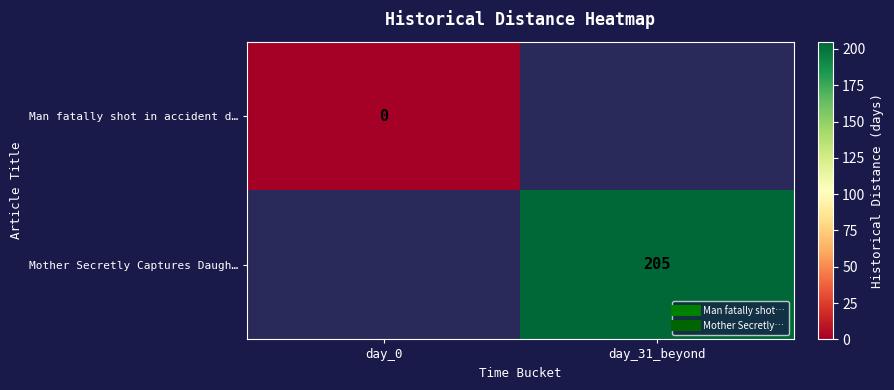

List the series in order of their overall mean, lowest first.

Man fatally shot in accident d…, Mother Secretly Captures Daugh…